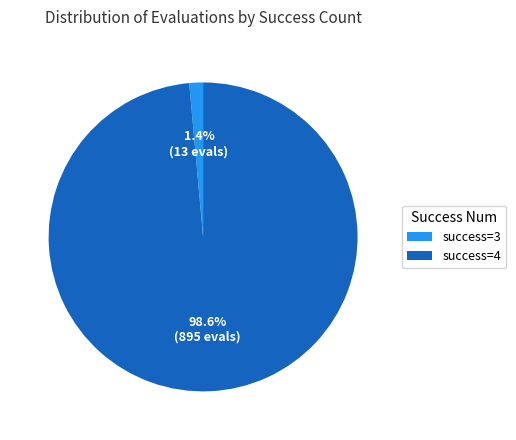

Is there any slice that represents more than half of the pie?

Yes